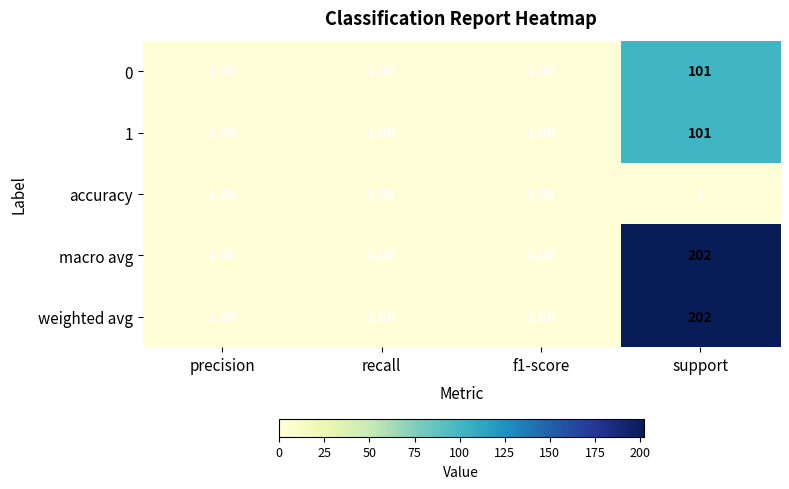

What is the difference between the maximum and second lowest values in the macro avg series?

201